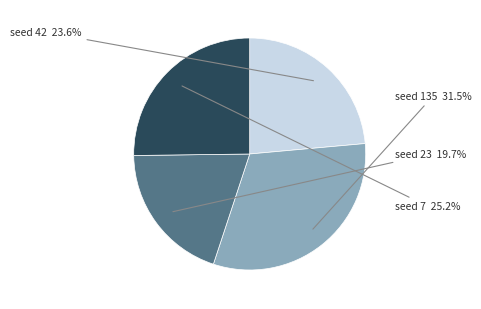

Is there any slice that represents more than half of the pie?

No